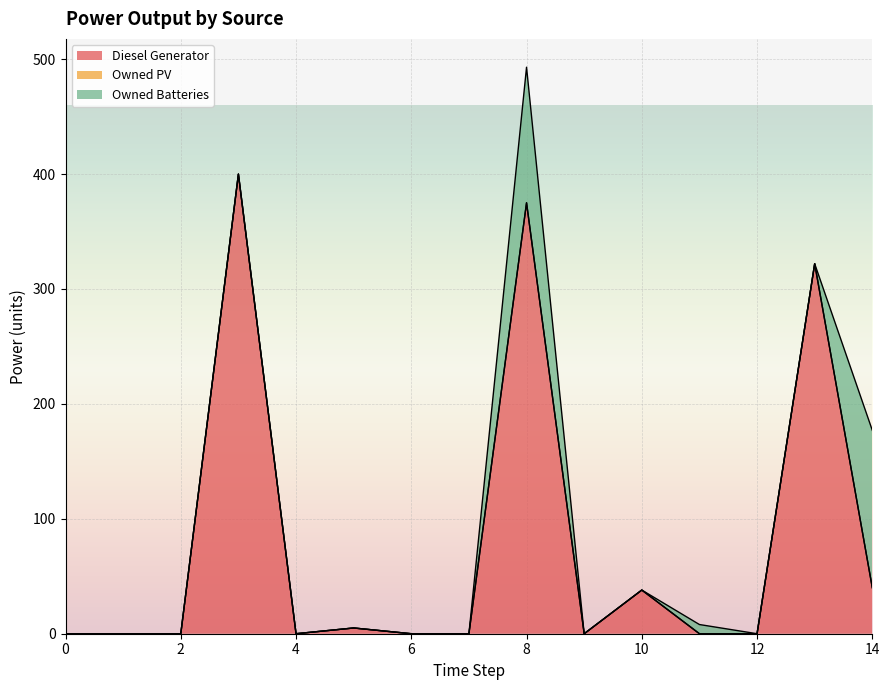

Reading right to left, extract all data points from this chart.

Diesel Generator: 40	322	0	0	38	0	375	0	0	5	0	400	0	0	0
Owned PV: 0	0	0	0	0	0	0	0	0	0	0	0	0	0	0
Owned Batteries: 137	0	0	8	0	0	118	0	0	0	0	0	0	0	0